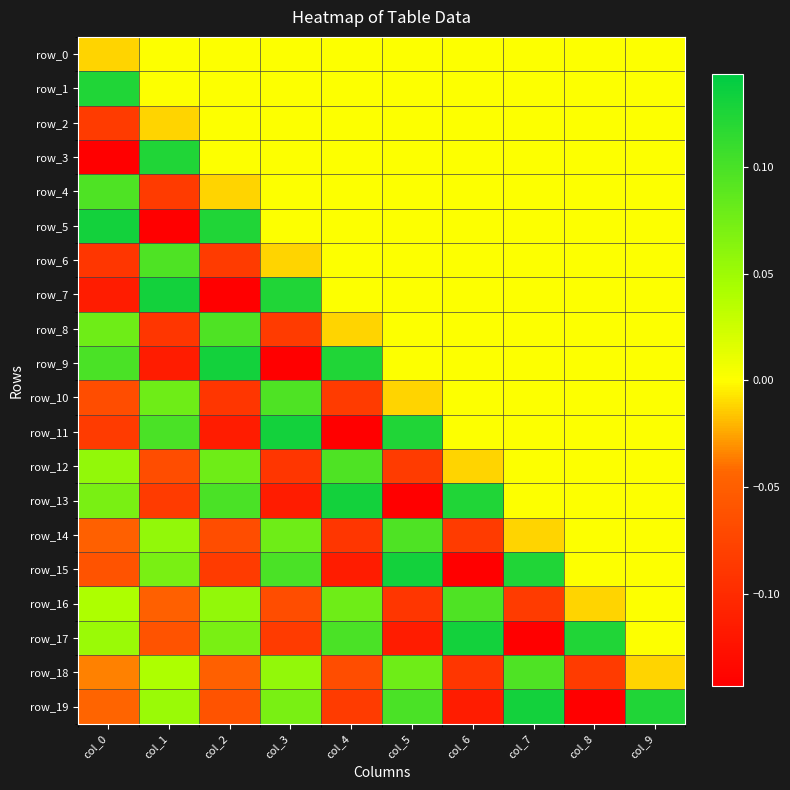

Between col_6 and col_3, which is larger?

col_6